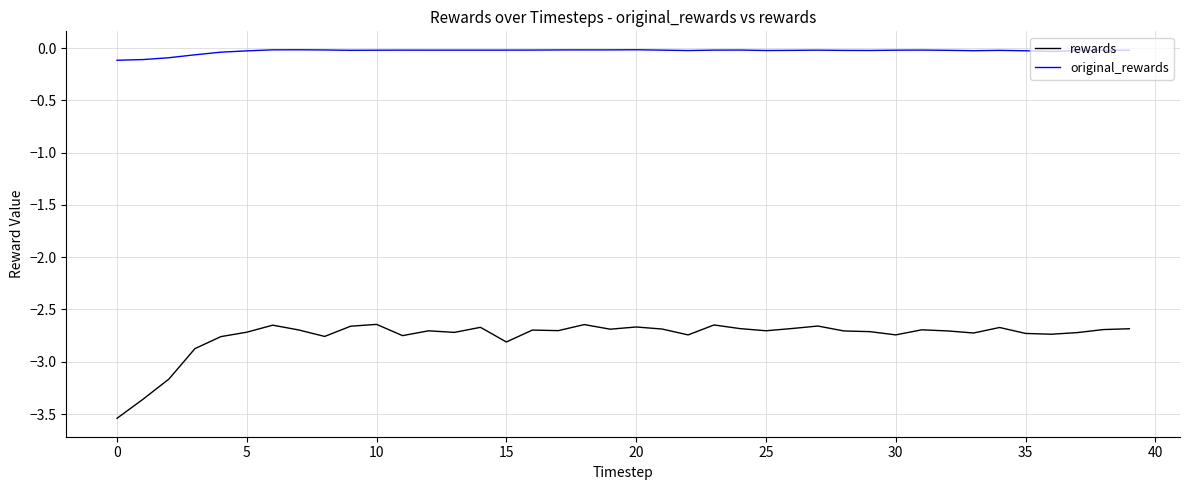

How many lines are shown in the chart?

2